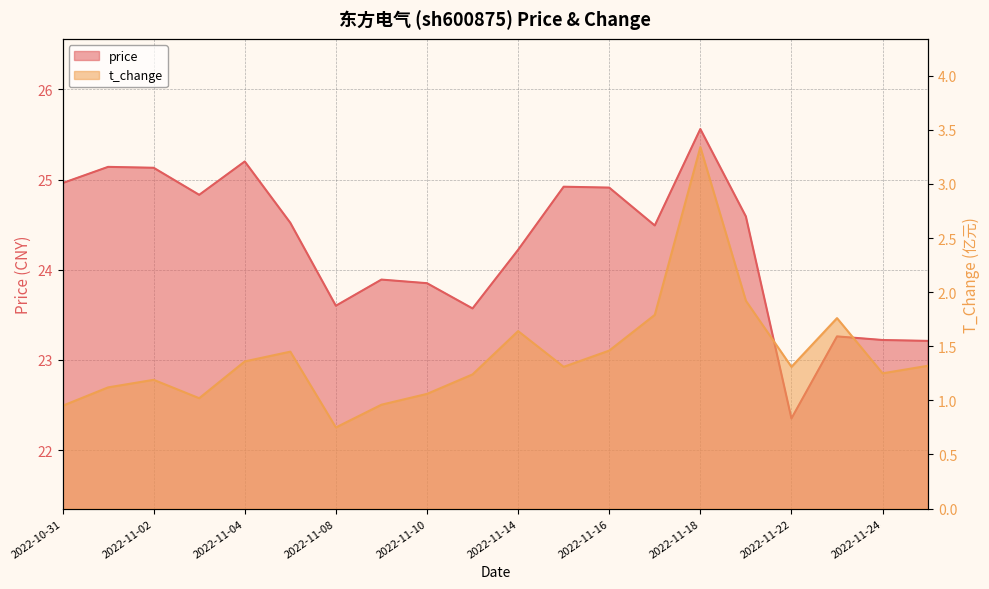

True or false: price has more than 0 points higher than both neighbors.

True